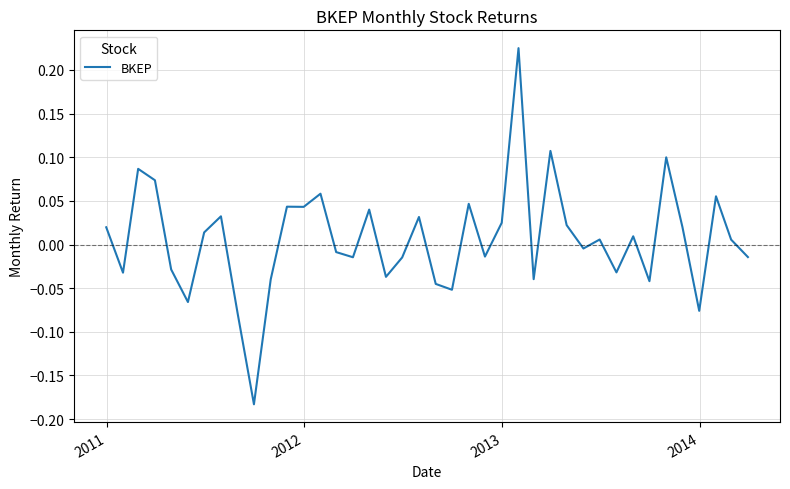

Does the chart have visible grid lines?

Yes